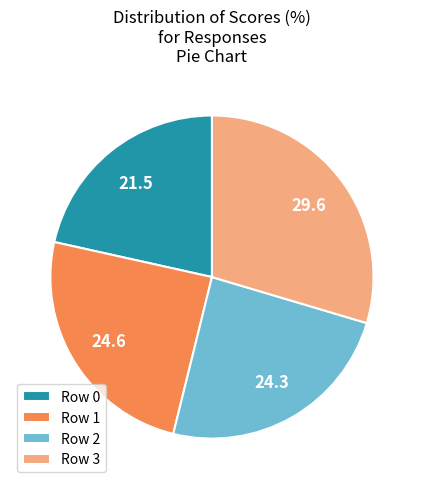

True or false: Row 3 accounts for 30% of the total.

True